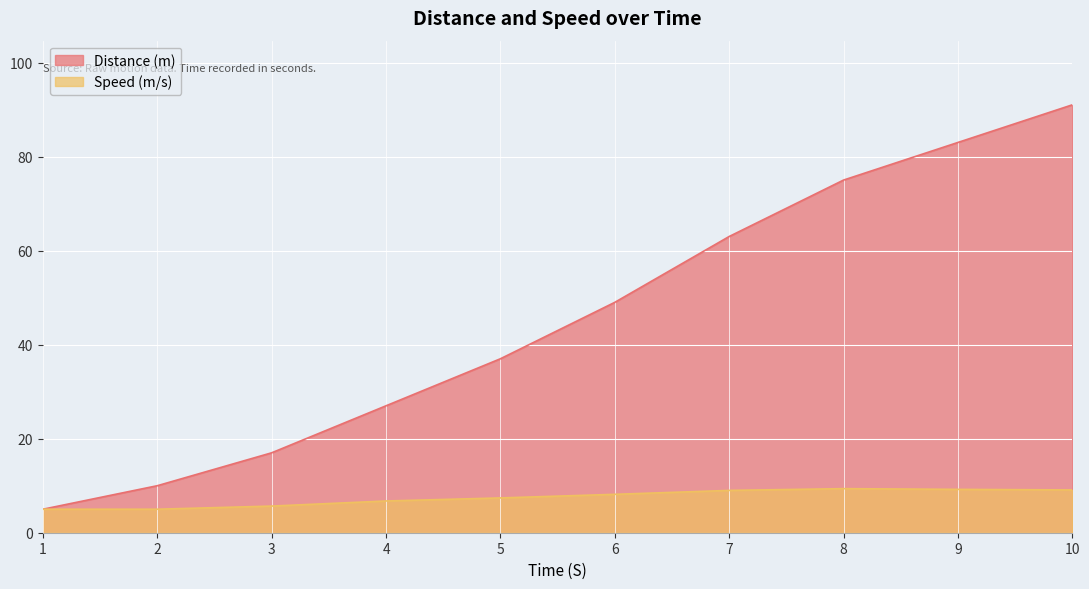

Which label corresponds to the smallest value in the chart?

1